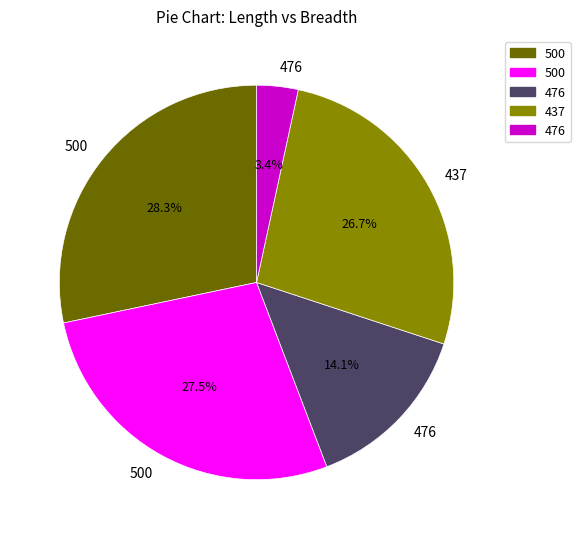

Does any single category account for the majority?

No